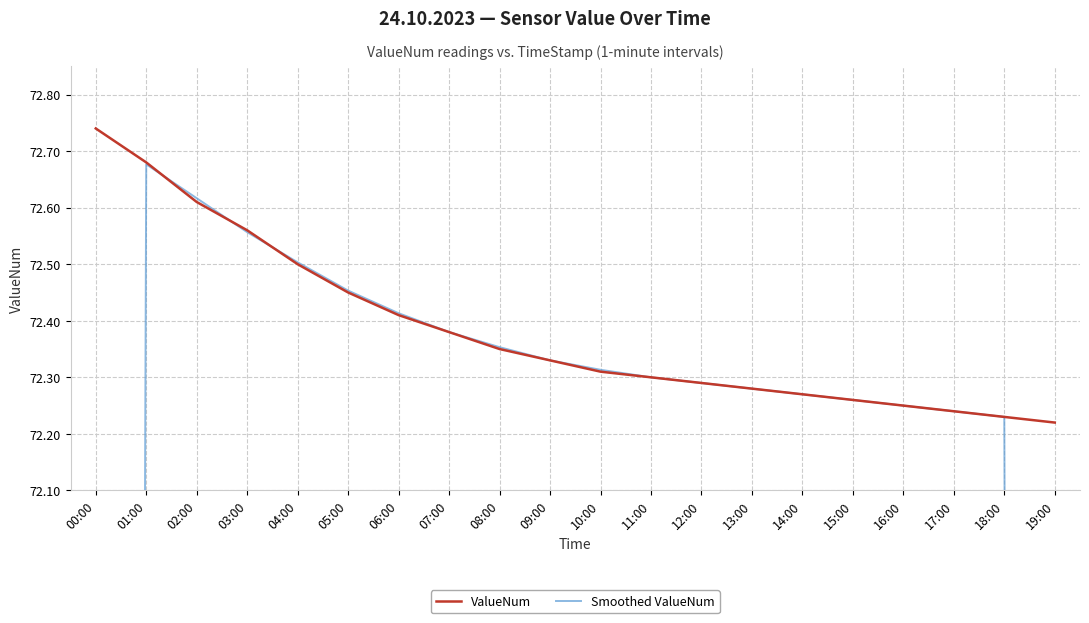

Is it true that ValueNum equals 72.3 at 11:00?

True